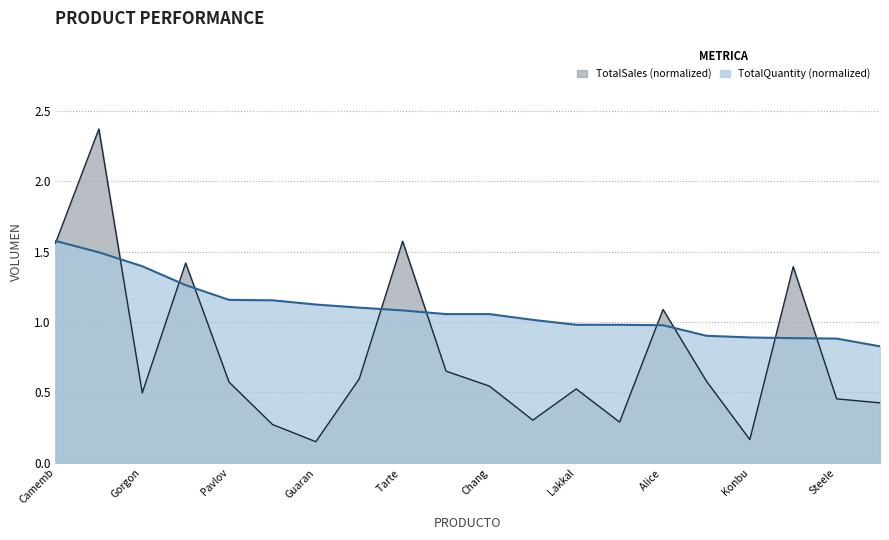

Is it true that TotalQuantity equals 1.7 at 13?

False